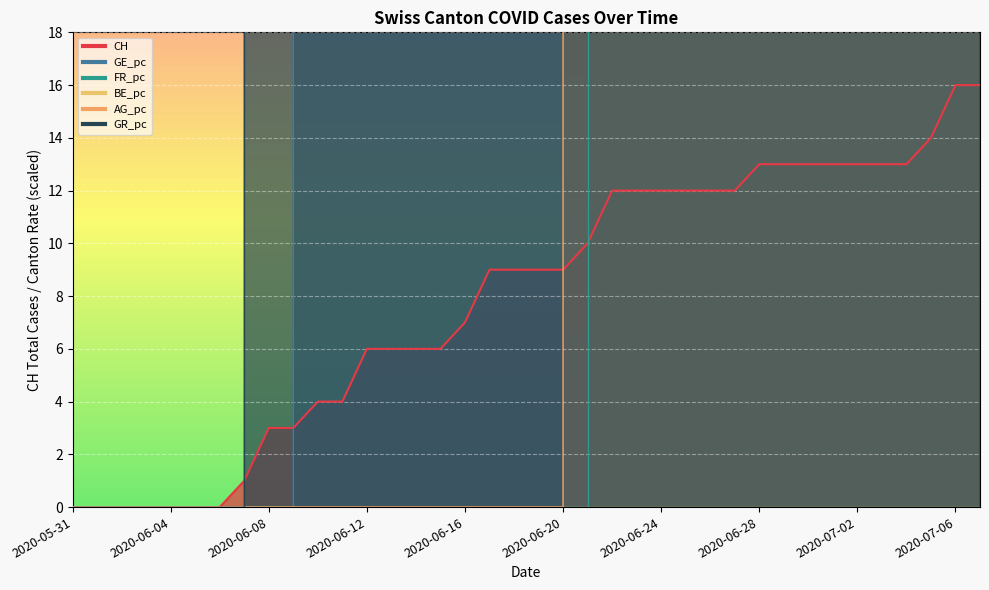

List the labels in order of FR_pc value, largest first.

2020-06-22, 2020-06-23, 2020-06-24, 2020-06-25, 2020-06-26, 2020-06-27, 2020-06-28, 2020-06-29, 2020-06-30, 2020-07-01, 2020-07-02, 2020-07-03, 2020-07-04, 2020-07-05, 2020-07-06, 2020-07-07, 2020-05-31, 2020-06-01, 2020-06-02, 2020-06-03, 2020-06-04, 2020-06-05, 2020-06-06, 2020-06-07, 2020-06-08, 2020-06-09, 2020-06-10, 2020-06-11, 2020-06-12, 2020-06-13, 2020-06-14, 2020-06-15, 2020-06-16, 2020-06-17, 2020-06-18, 2020-06-19, 2020-06-20, 2020-06-21